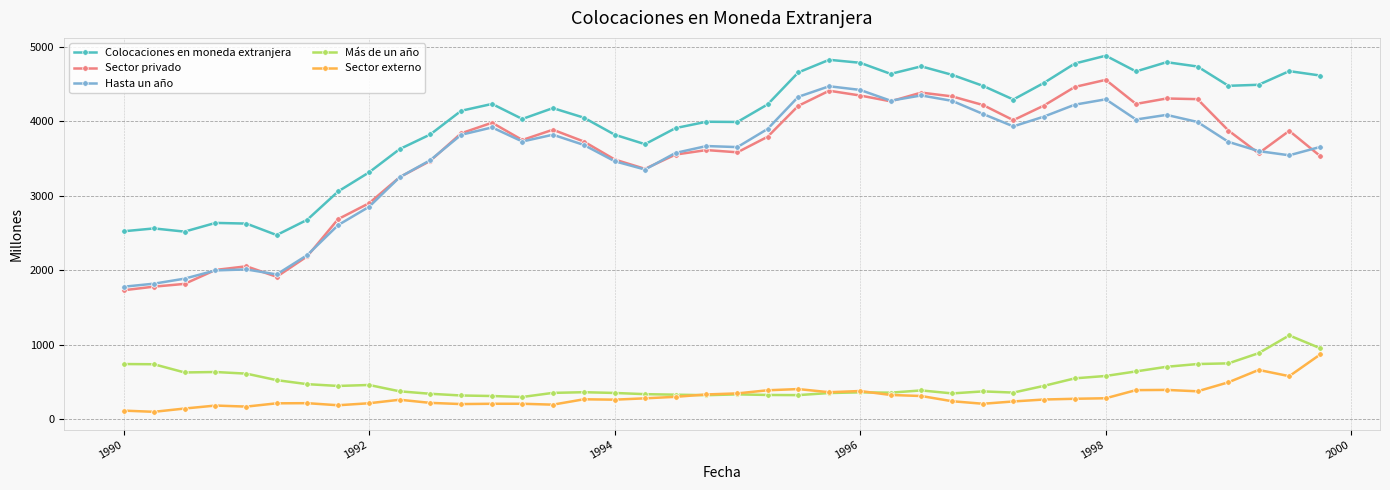

Count the number of categories in the chart.

40